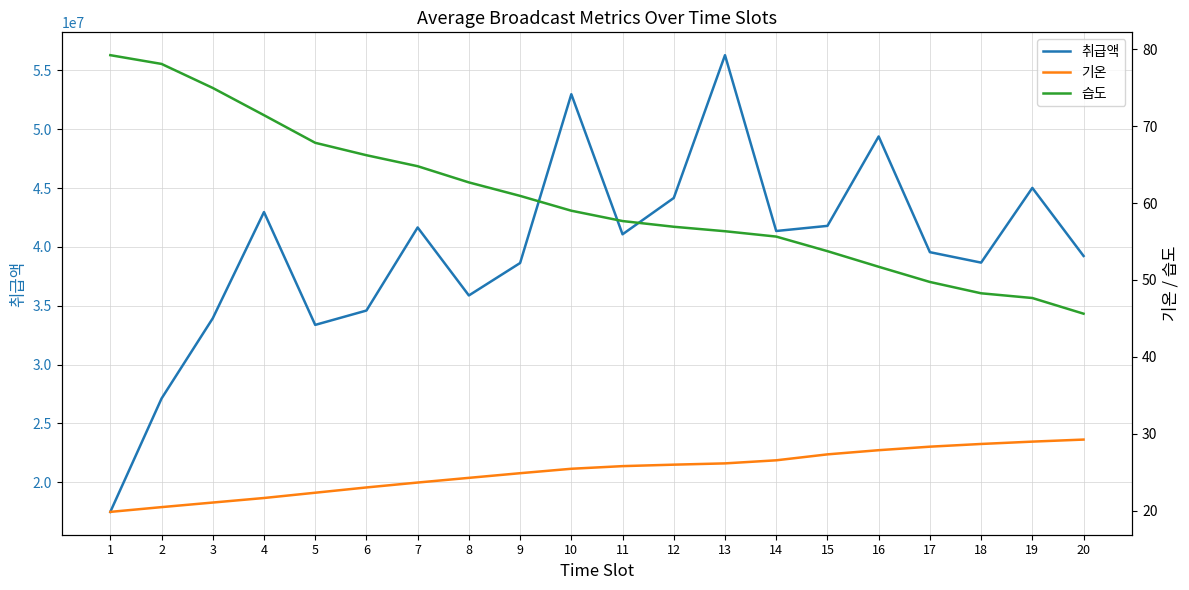

True or false: 취급액 and 습도 cross at least once.

False